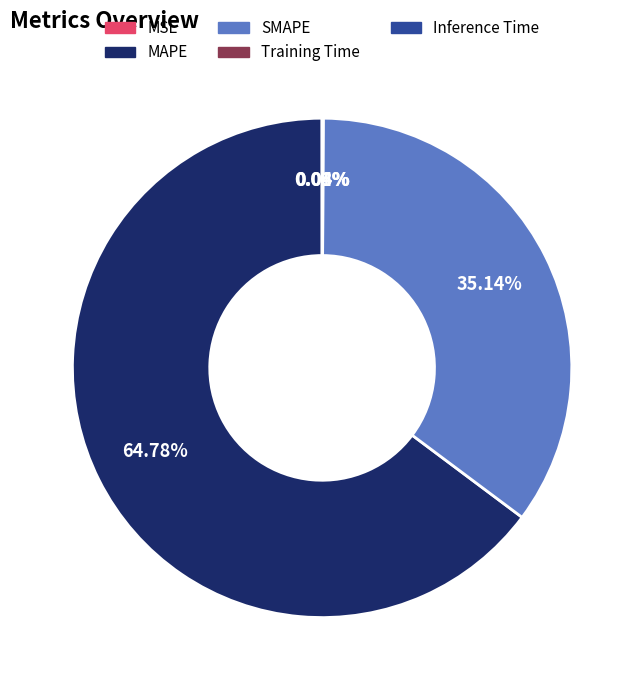

Is there a majority slice in this chart?

Yes